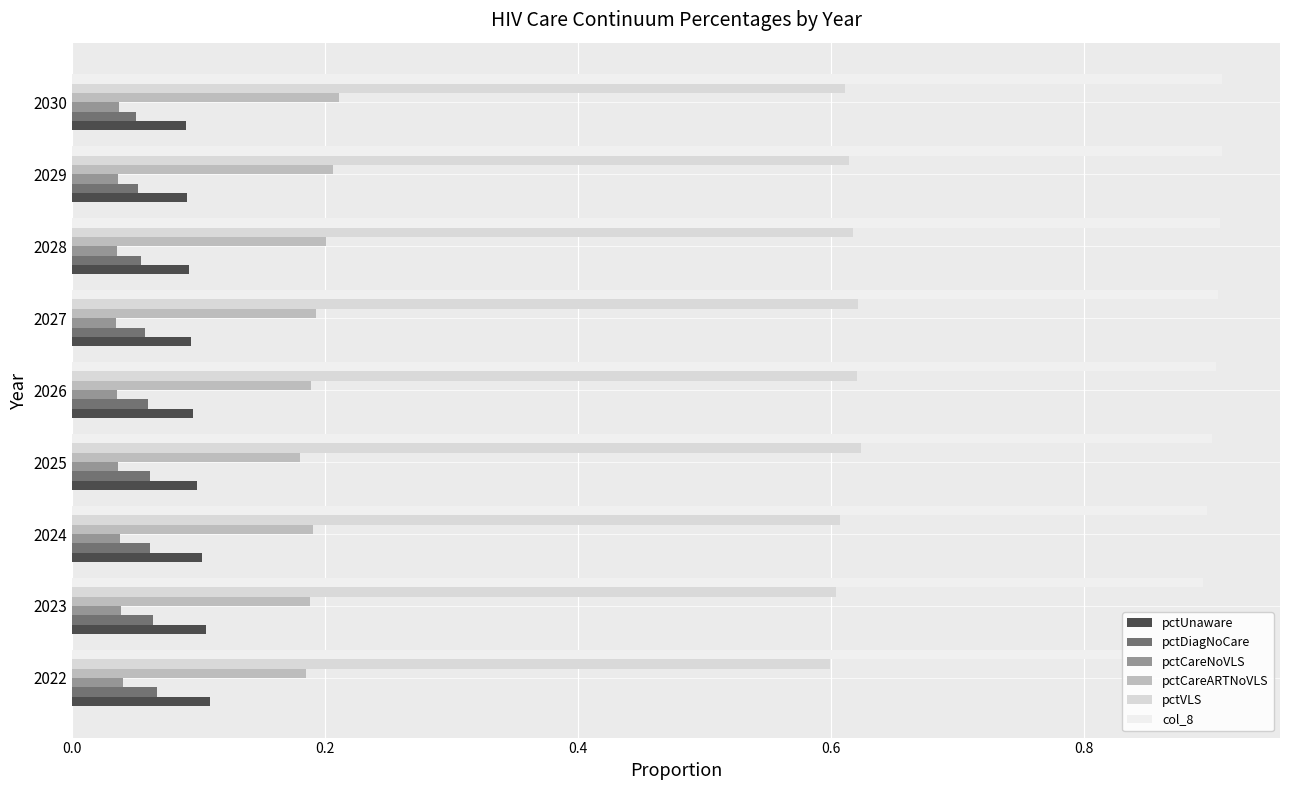

Is the value of col_8 at 2030 greater than the value of pctCareNoVLS at 2028?

Yes